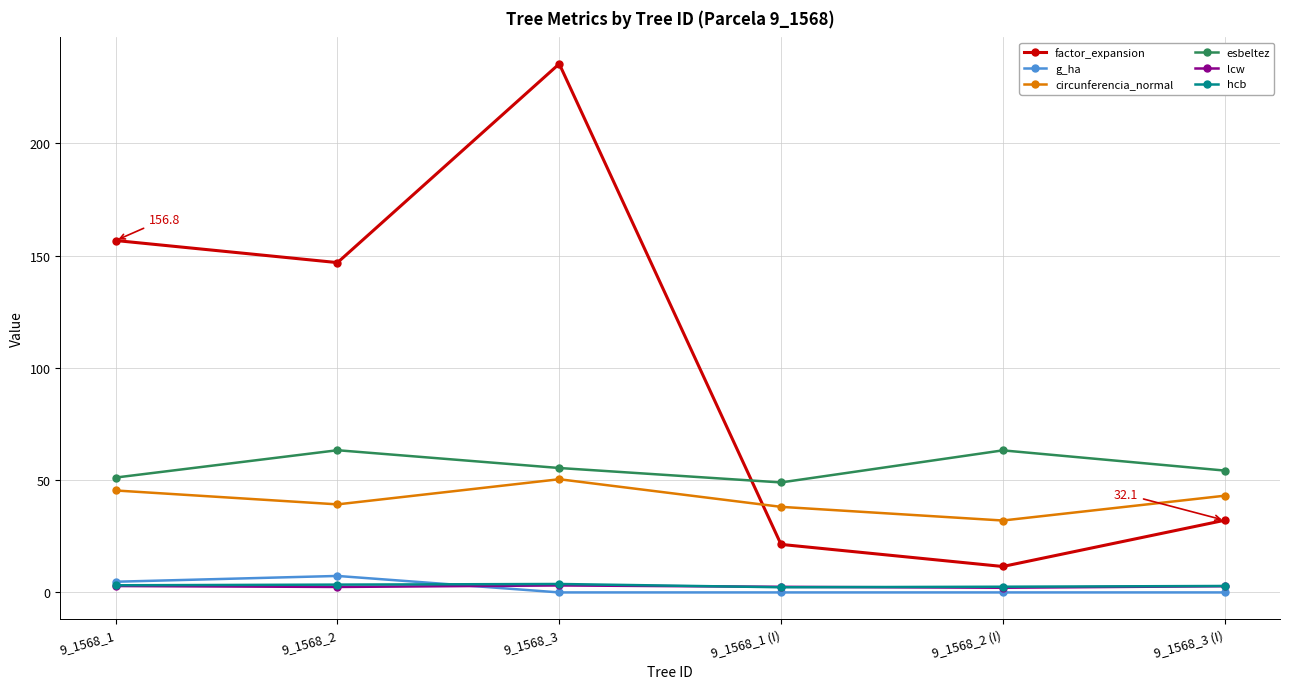

Where is factor_expansion nearest to the value 123?

9_1568_2